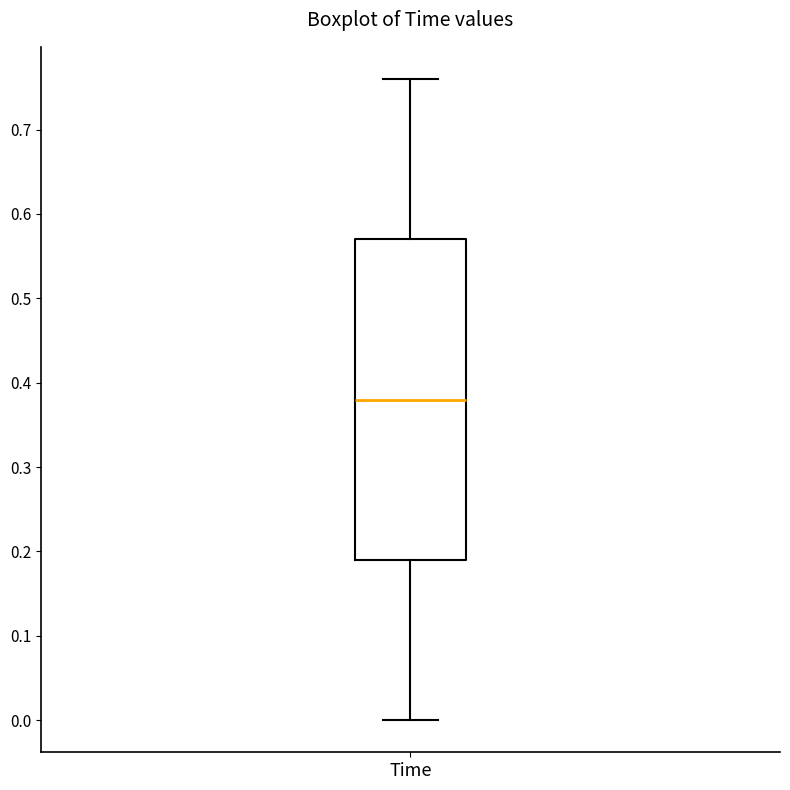

Read this box plot against the y-axis: the position of the median line, the range covered by the box, and the ends of both whiskers. The values are not printed on the chart, so give them approximately, as read against the axis.

median 0.38, box 0.19 to 0.57, whiskers 0.00 to 0.76